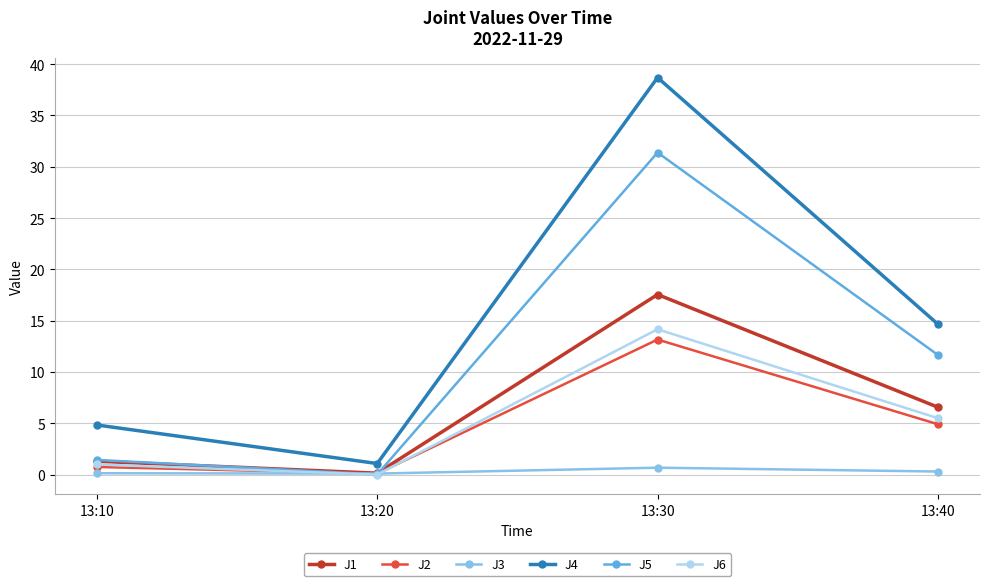

What is the difference between the highest and lowest values at 13:20?

1.1